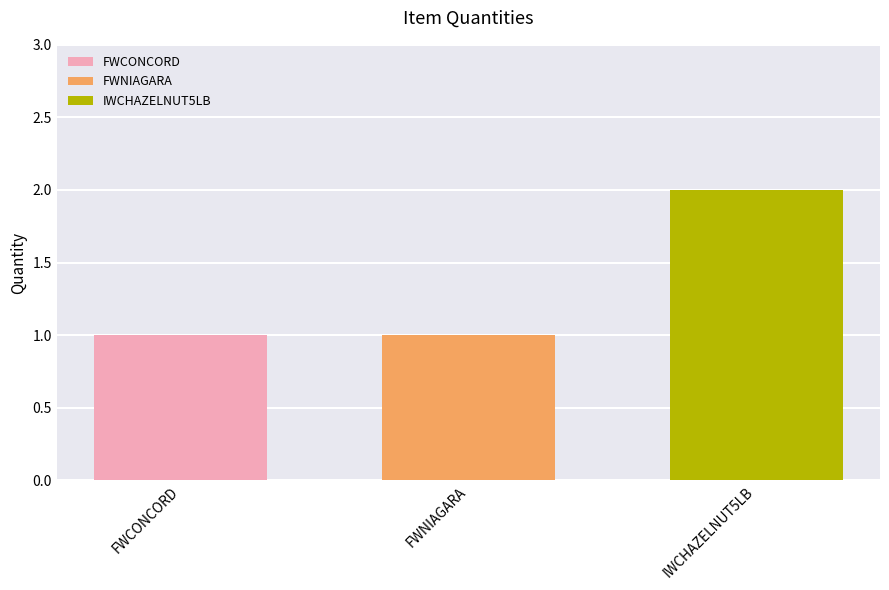

Which series has the largest range (max minus min)?

FWCONCORD